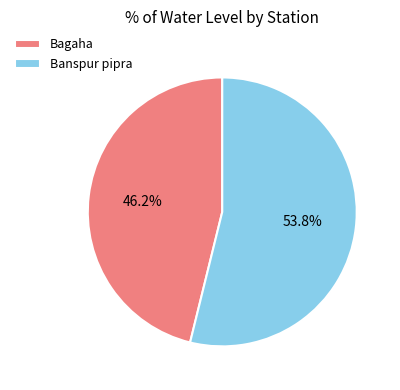

To the nearest percent, what is the average slice percentage?

50%